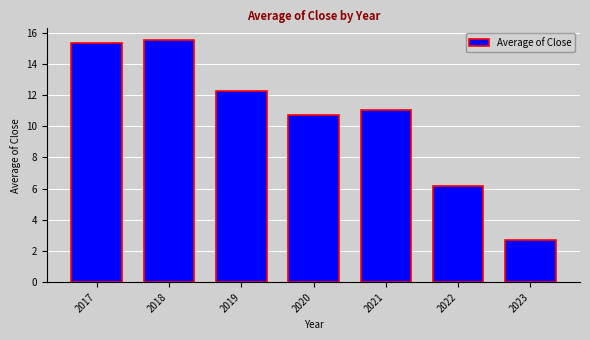

Rank the categories by value from lowest to highest.

2023, 2022, 2020, 2021, 2019, 2017, 2018